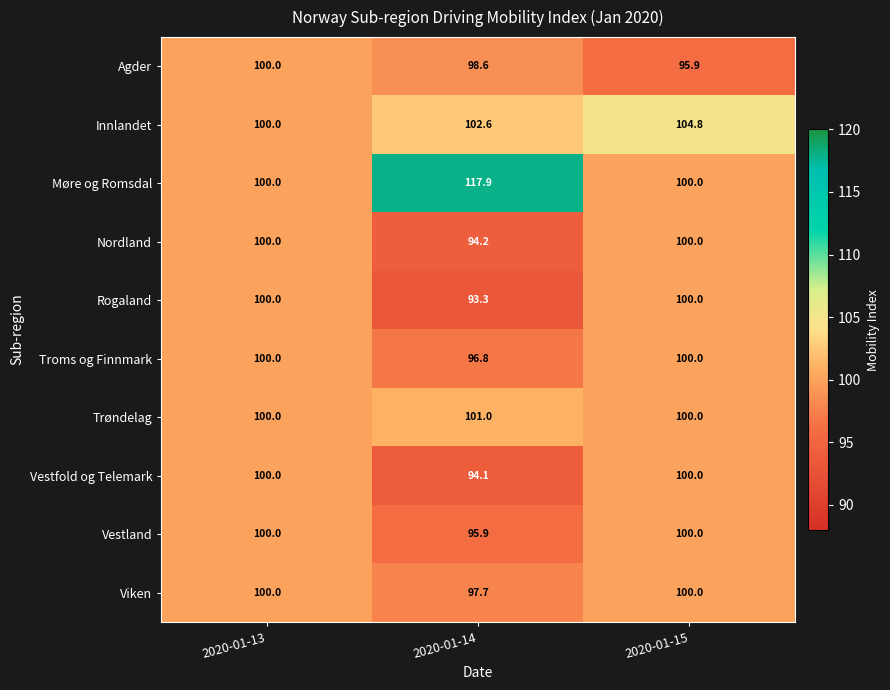

What is the total value across all series at 2020-01-13?

1000.0